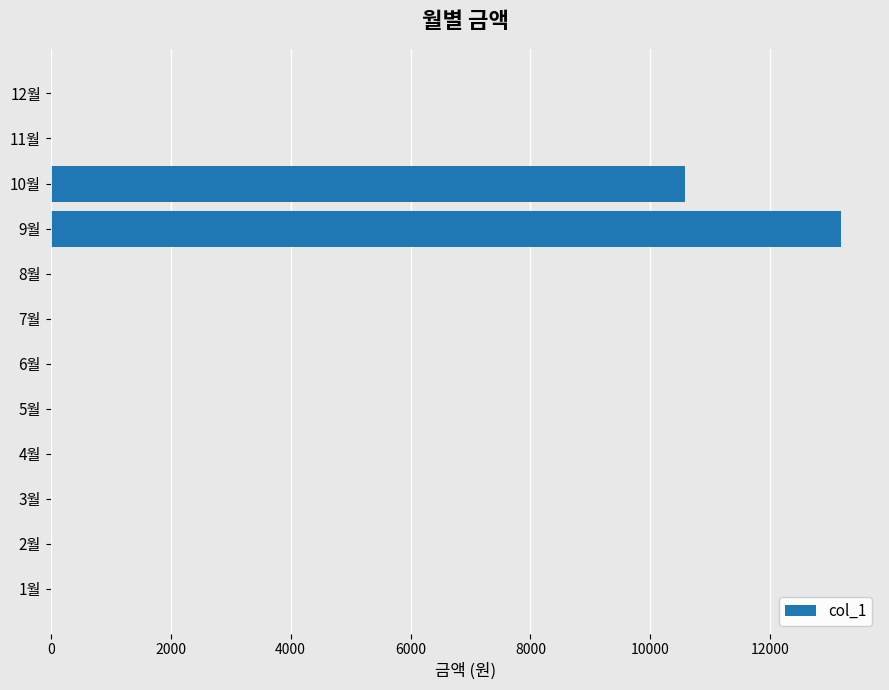

Which has a higher value, 8월 or 10월?

10월